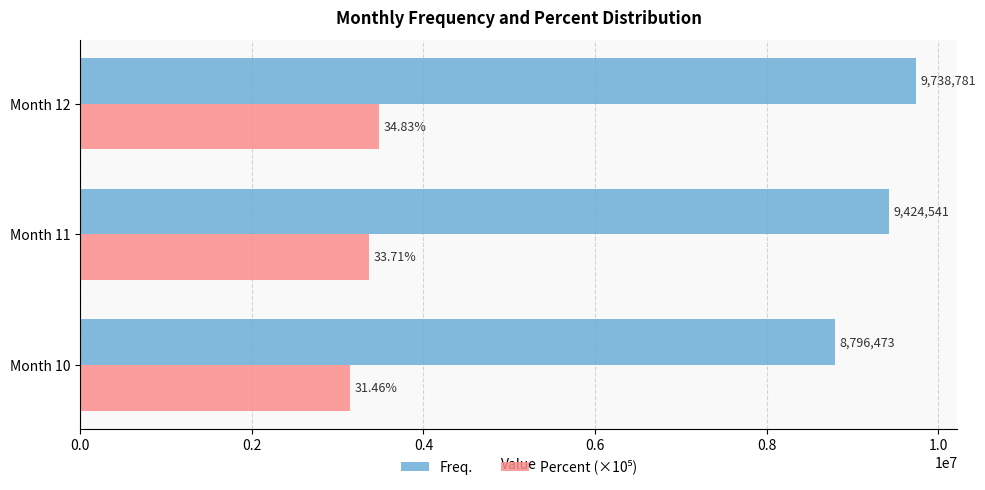

What is the sum of all Freq. values?

27959795